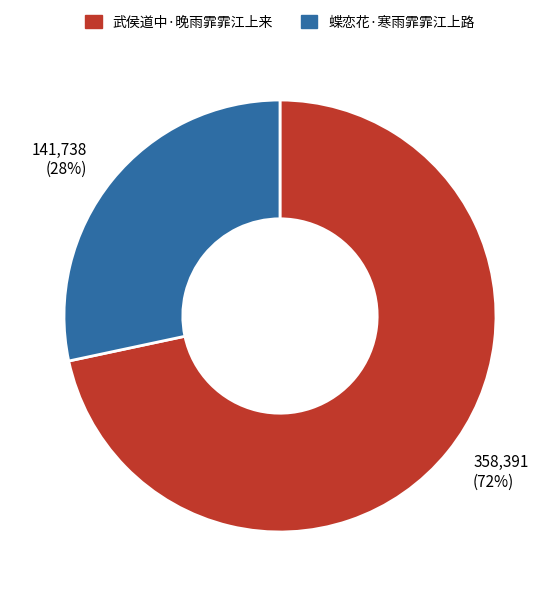

True or false: 武侯道中·晚雨霏霏江上来 accounts for 62% of the total.

False